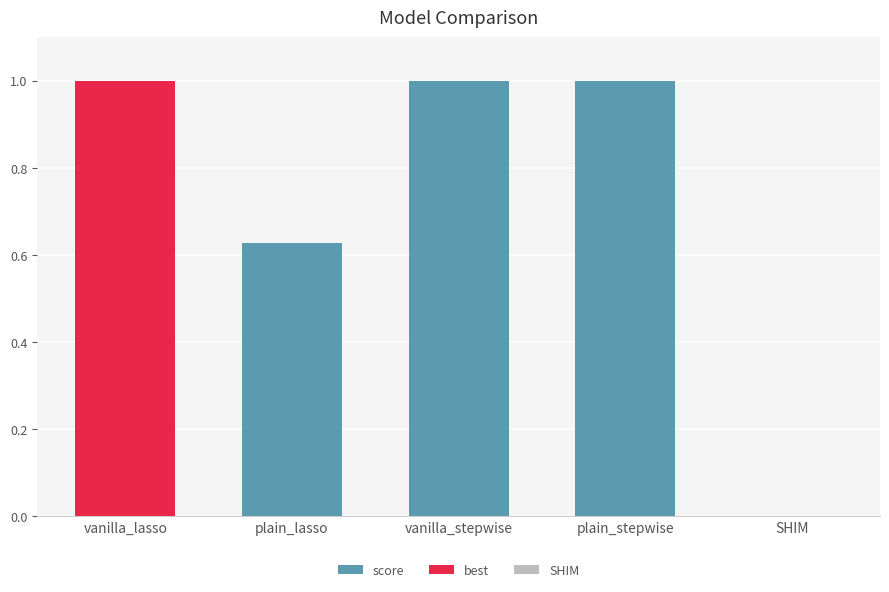

The value at plain_stepwise is 1.0. True or false?

True